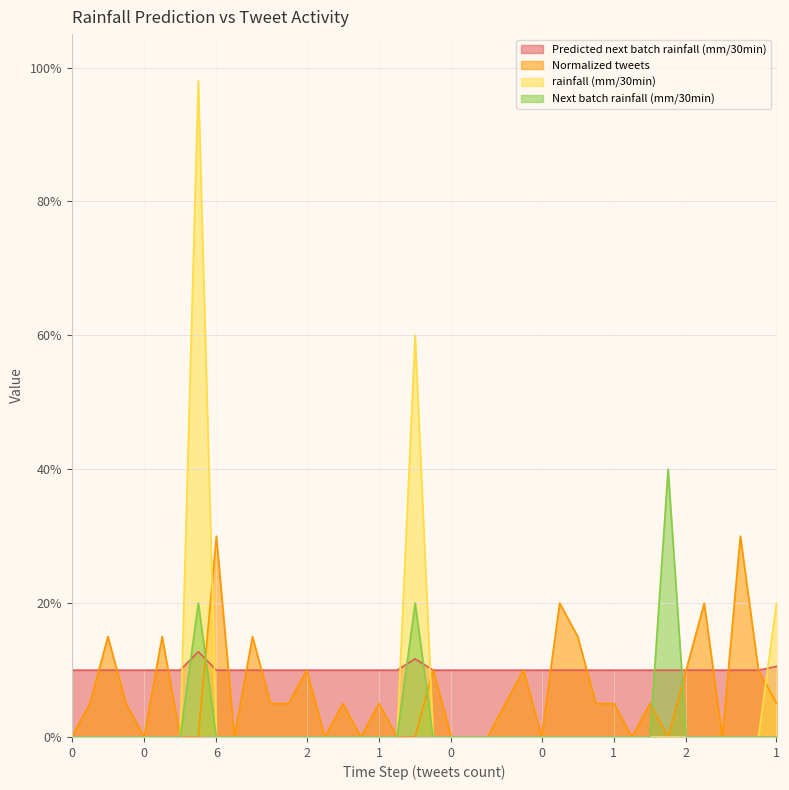

What is the average value of the Predicted next batch rainfall (mm/30min) series?

0.1